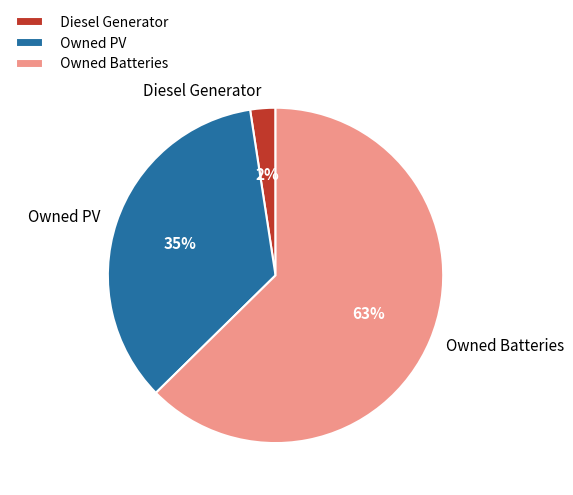

To the nearest percent, what percentage of the pie is Diesel Generator?

2%